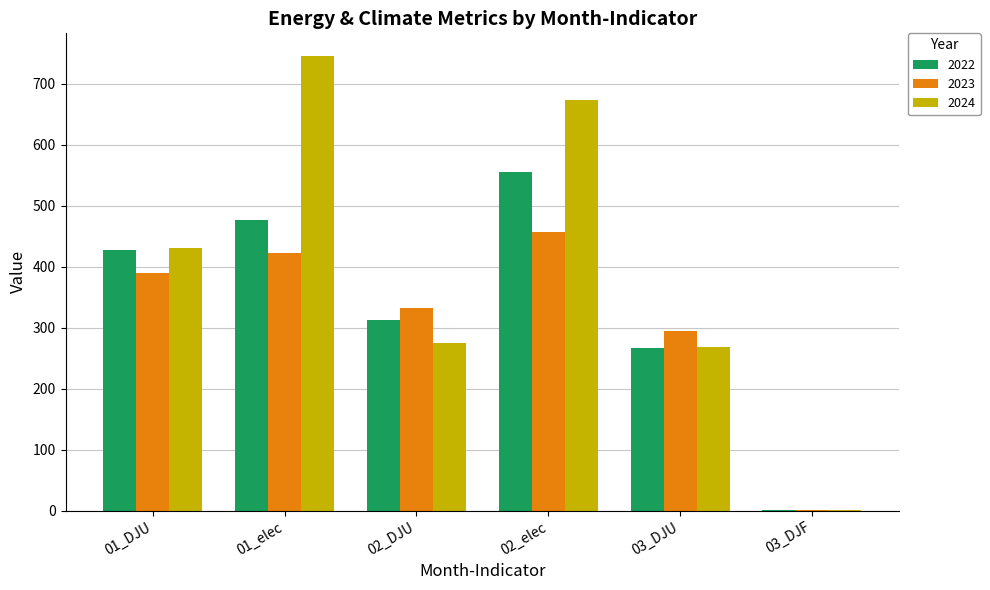

Which series has the largest range (max minus min)?

2024